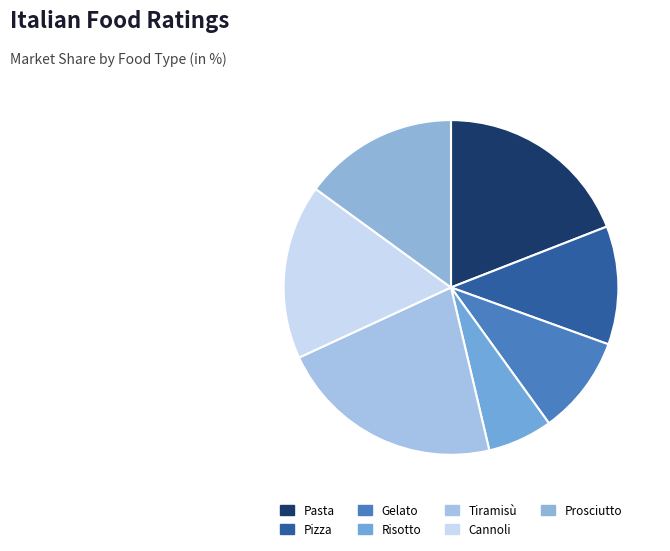

What percentage do Pizza and Cannoli together represent?

28.3%